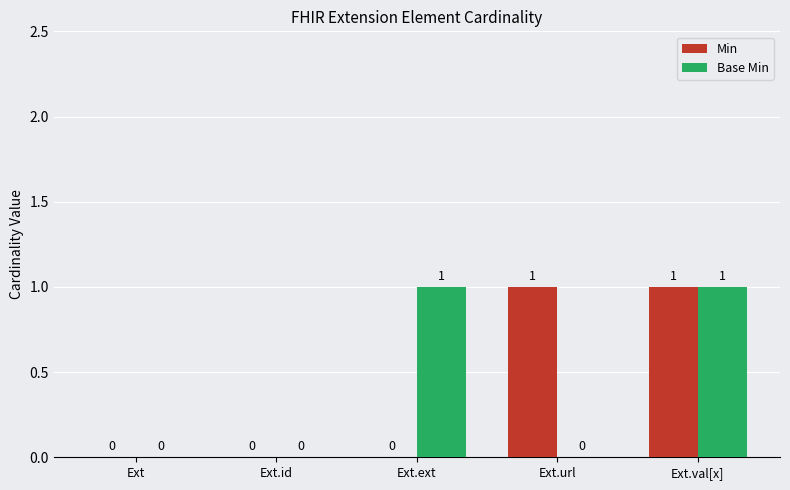

Which series changed the most between Ext and Ext.url?

Min